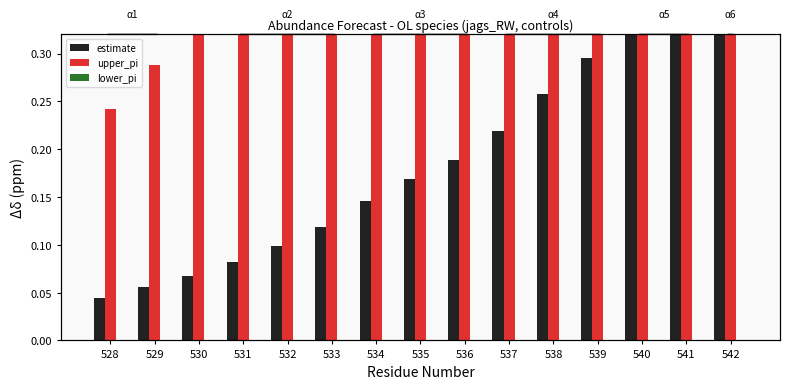

Are the bars grouped side by side (vs. stacked)?

Yes